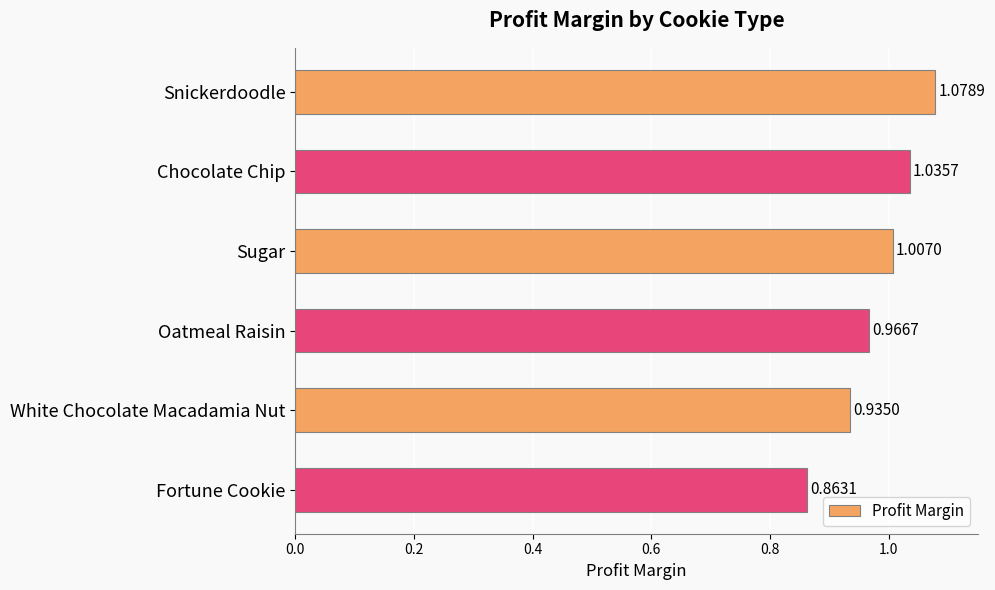

List the labels in order of value, largest first.

Snickerdoodle, Chocolate Chip, Sugar, Oatmeal Raisin, White Chocolate Macadamia Nut, Fortune Cookie